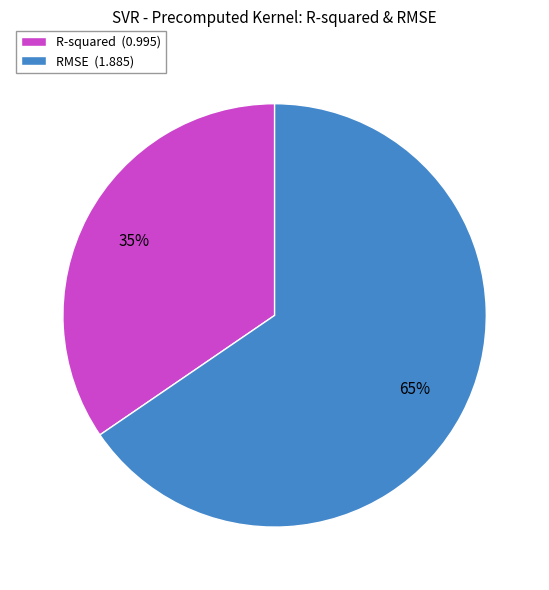

To the nearest percent, what is the average slice percentage?

50%